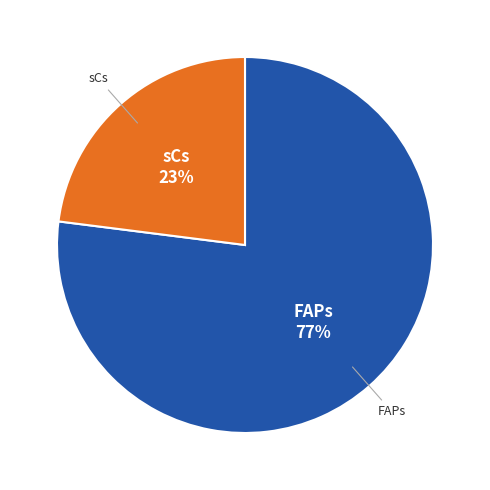

Does any single category account for the majority?

Yes